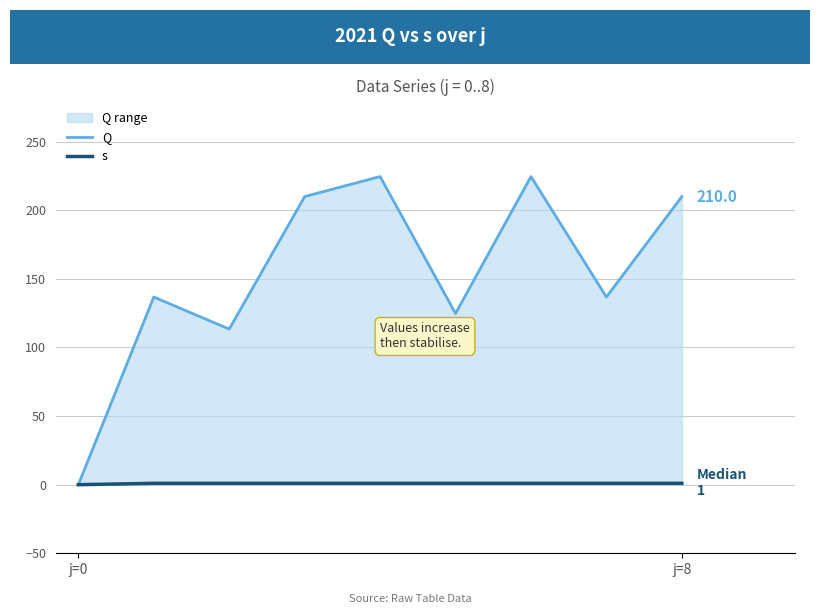

What is the total value across all series at 3?

211.0